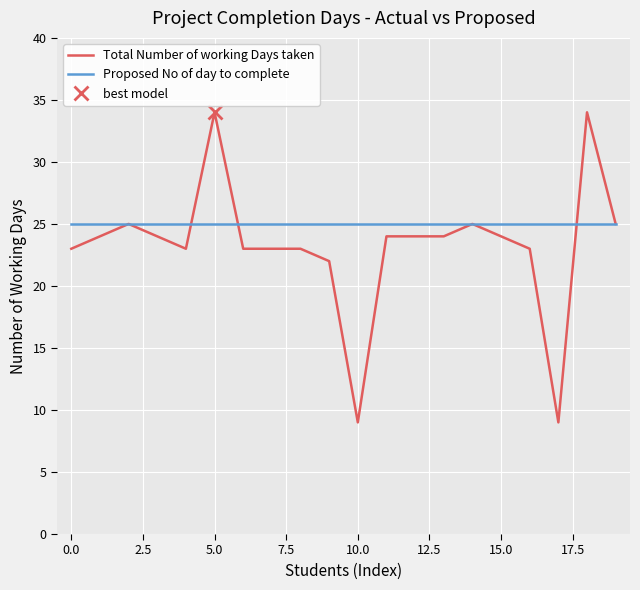

What is the lowest value of the Proposed No of day to complete series?

25